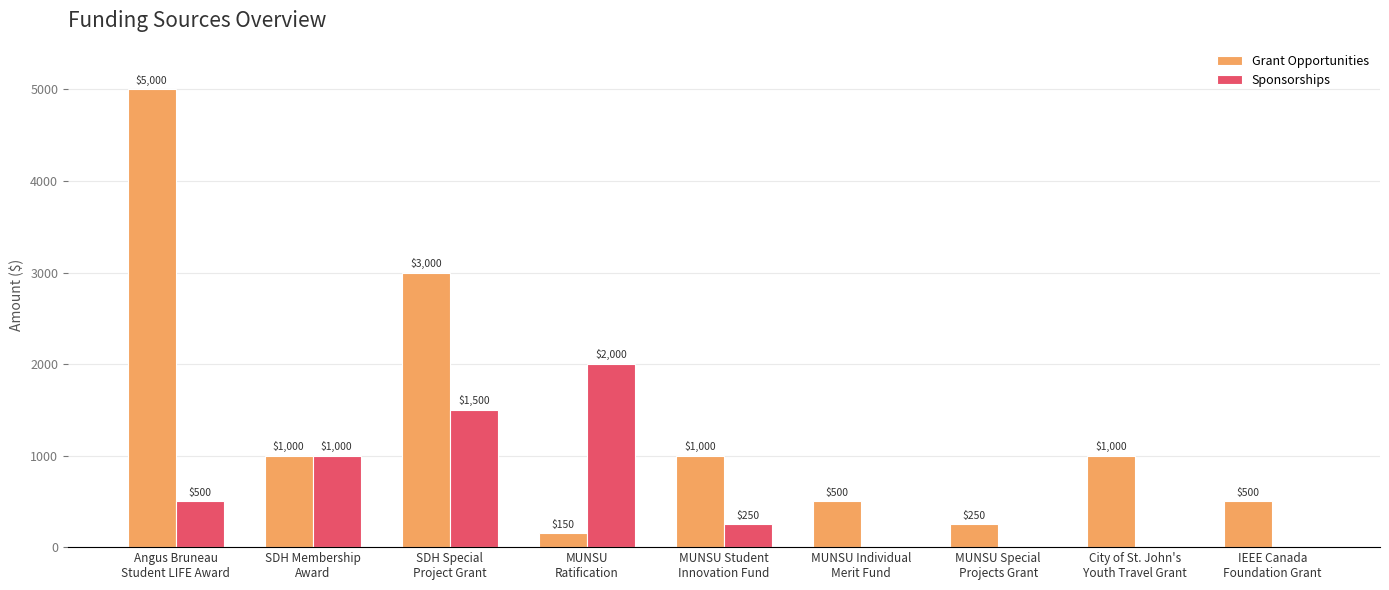

Which series has the largest total across all categories?

Grant Opportunities